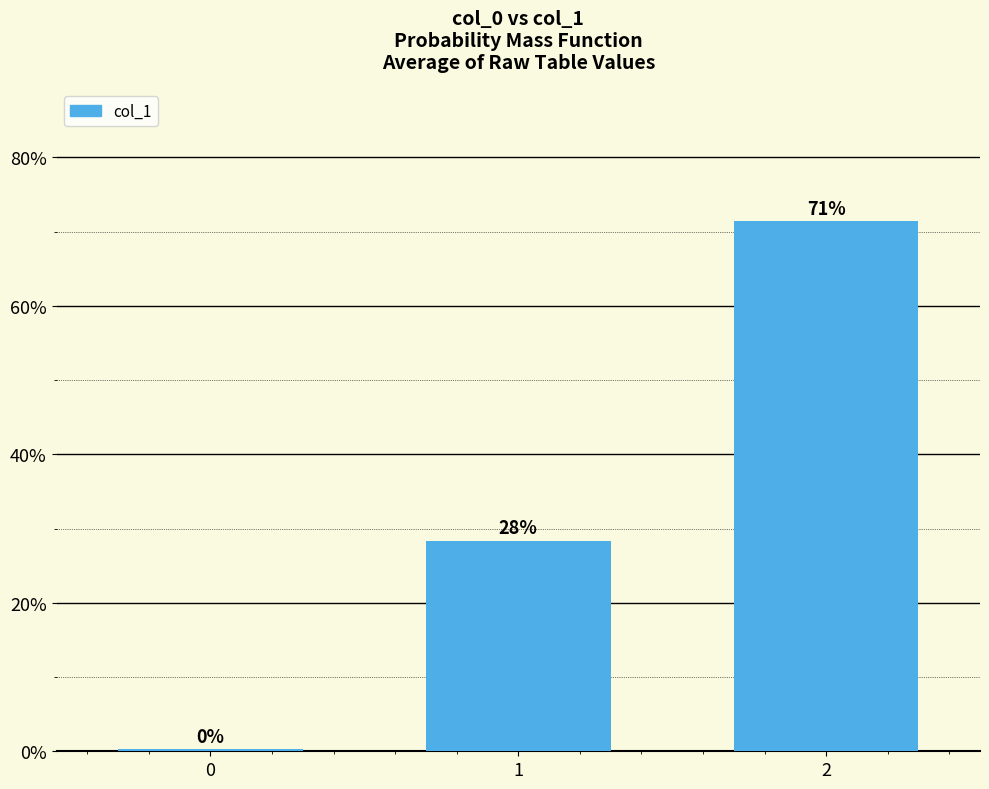

Reading left to right, transcribe all the data shown in this chart.

0=0.2	1=28.4	2=71.4